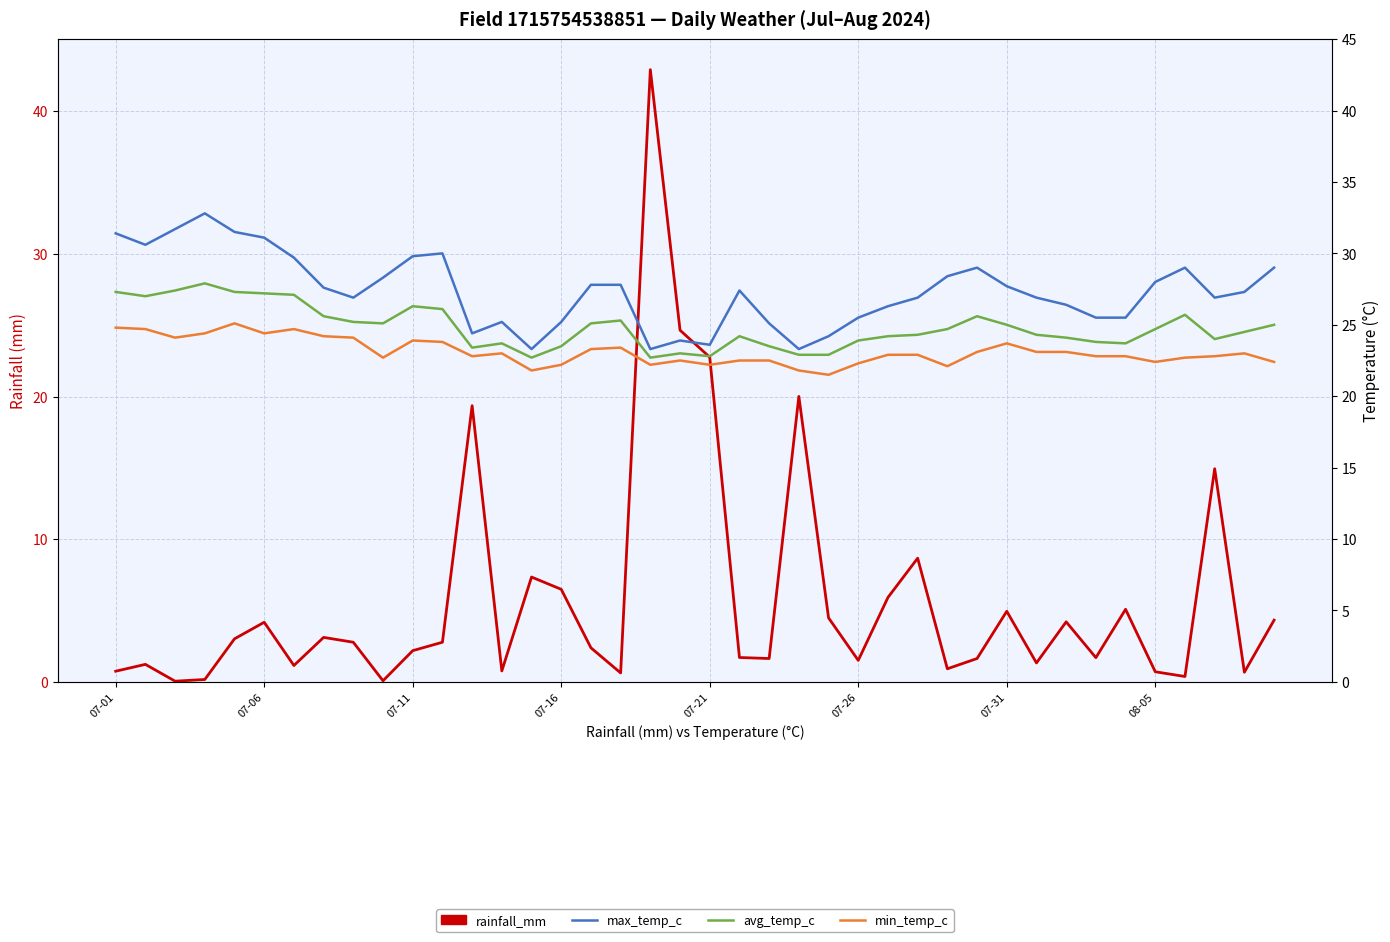

How many distinct data groups are displayed?

4